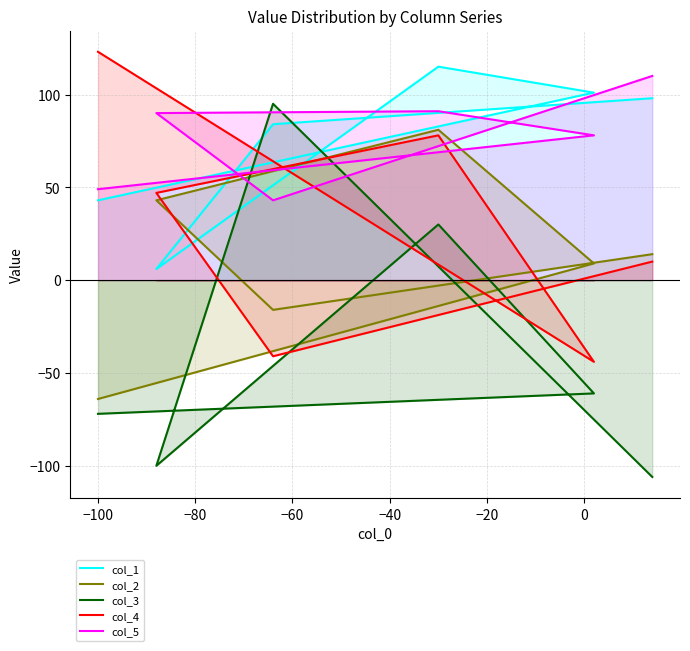

What is the total value across all series at −80?

86